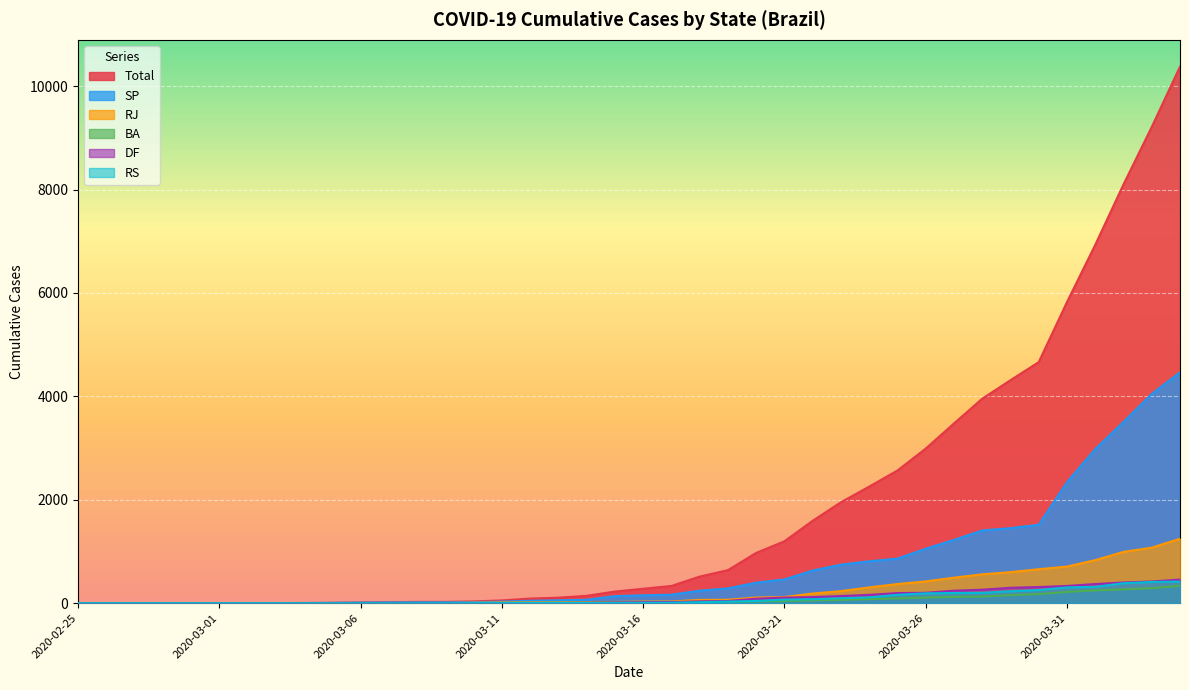

The value of RS at 2020-03-26 is 289. True or false?

False